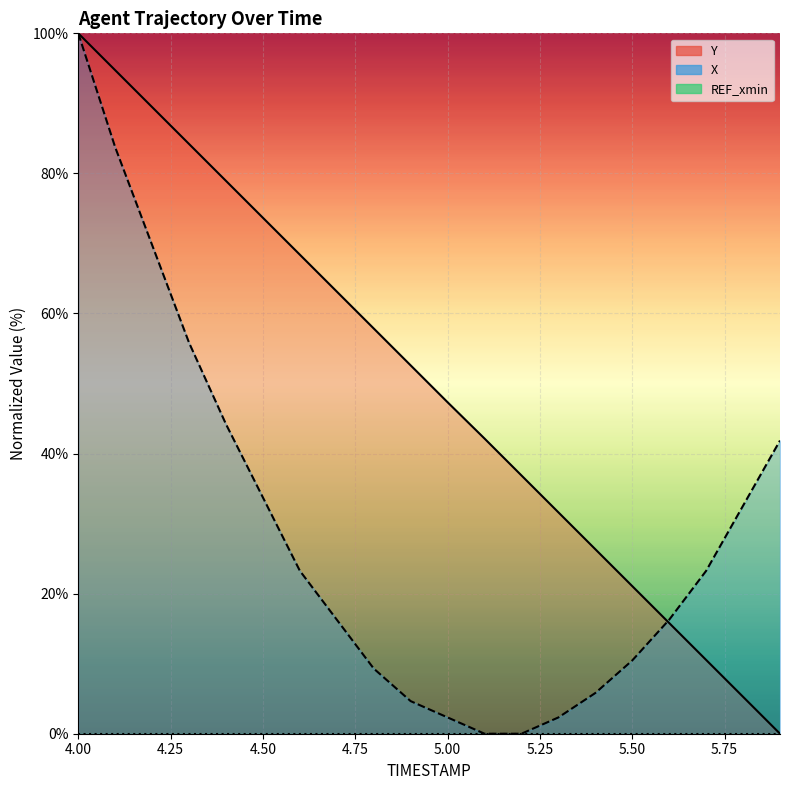

Does the chart display data point markers on the line(s)?

No